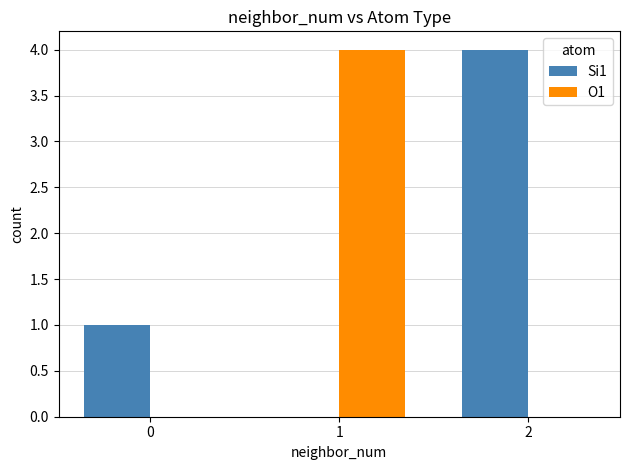

What is the greatest value displayed?

4